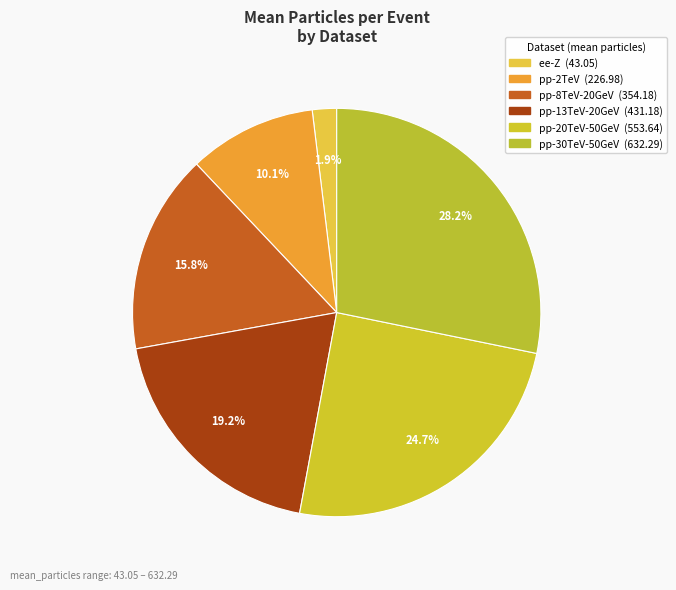

Which slice is the smallest?

events-ee-Z.hepmc3.gz